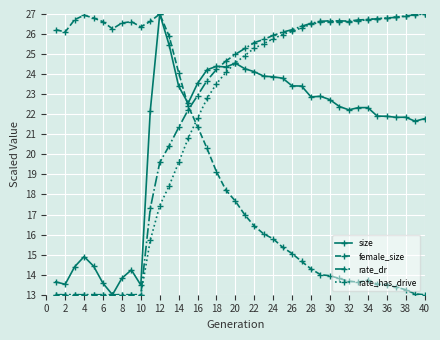

At how many categories does at least one series exceed 15?

40